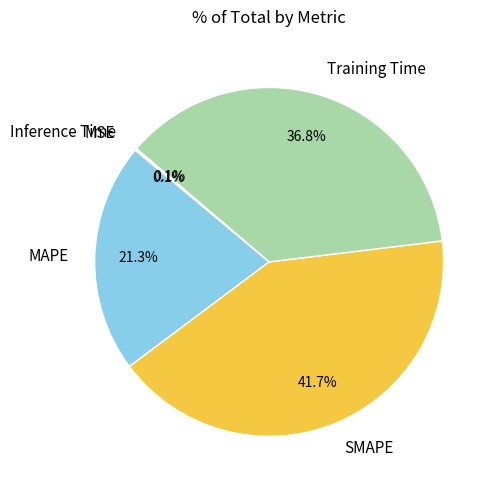

Is there a majority slice in this chart?

No